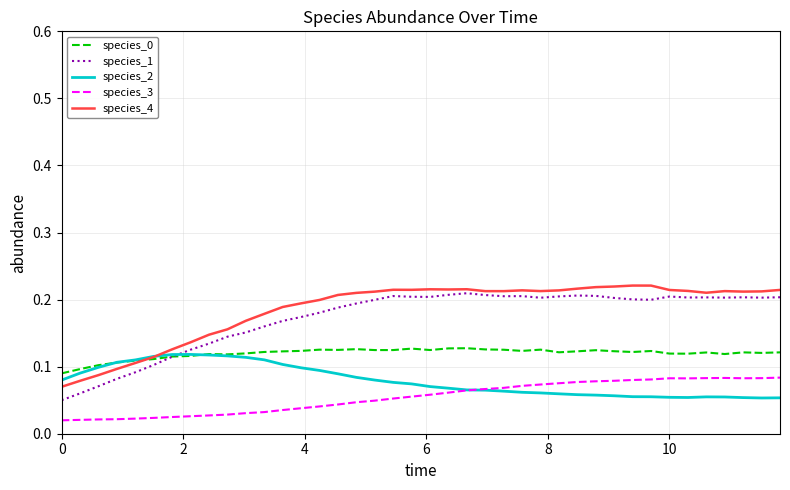

Which series has the largest range (max minus min)?

species_1